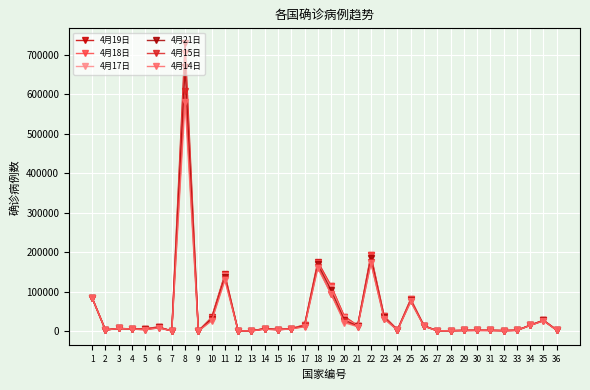

Reading right to left, transcribe all the data shown in this chart.

4月19日: 2534	27404	14671	1832	1180	1751	1773	1513	933	672	13265	80868	3032	37183	191726	13822	36793	114298	175925	15722	6087	3681	6302	254	122	143342	34356	31	730953	268	10296	5992	5305	6547	2733	84180
4月18日: 2418	27404	14671	1832	1180	1751	1767	1482	933	672	13107	80868	2844	37183	191726	13822	36793	114283	172434	14792	6087	3681	6302	248	122	141968	32857	30	705586	268	9787	5992	5305	6547	2733	84180
4月17日: 2268	27078	14553	1814	1069	1658	1700	1434	906	668	12855	79494	2673	36138	184948	13216	32008	108798	168941	13835	5878	3489	5825	242	122	138273	30973	16	670316	268	9231	5050	5251	6522	2700	84149
4月21日: 2268	26732	14476	1791	1019	1524	1700	1434	840	663	12758	77995	2673	34809	184948	12540	27938	103190	168941	13430	5660	3369	5825	238	122	137698	30987	16	669974	268	9231	4427	5182	6462	2672	83824
4月15日: 2070	25936	14265	1704	910	1355	1528	1400	784	641	12200	74877	2350	31119	174060	11445	24490	94105	162488	11555	5453	3161	4933	233	122	132210	27063	16	608648	267	8100	3252	4987	6440	2643	83745
4月14日: 1983	25834	13999	1650	813	1355	1509	1378	714	641	11868	74877	2190	31119	172541	10948	21102	93873	159516	10815	5223	3064	4521	219	122	128666	25681	16	581679	266	8173	3252	4987	6400	2613	83696